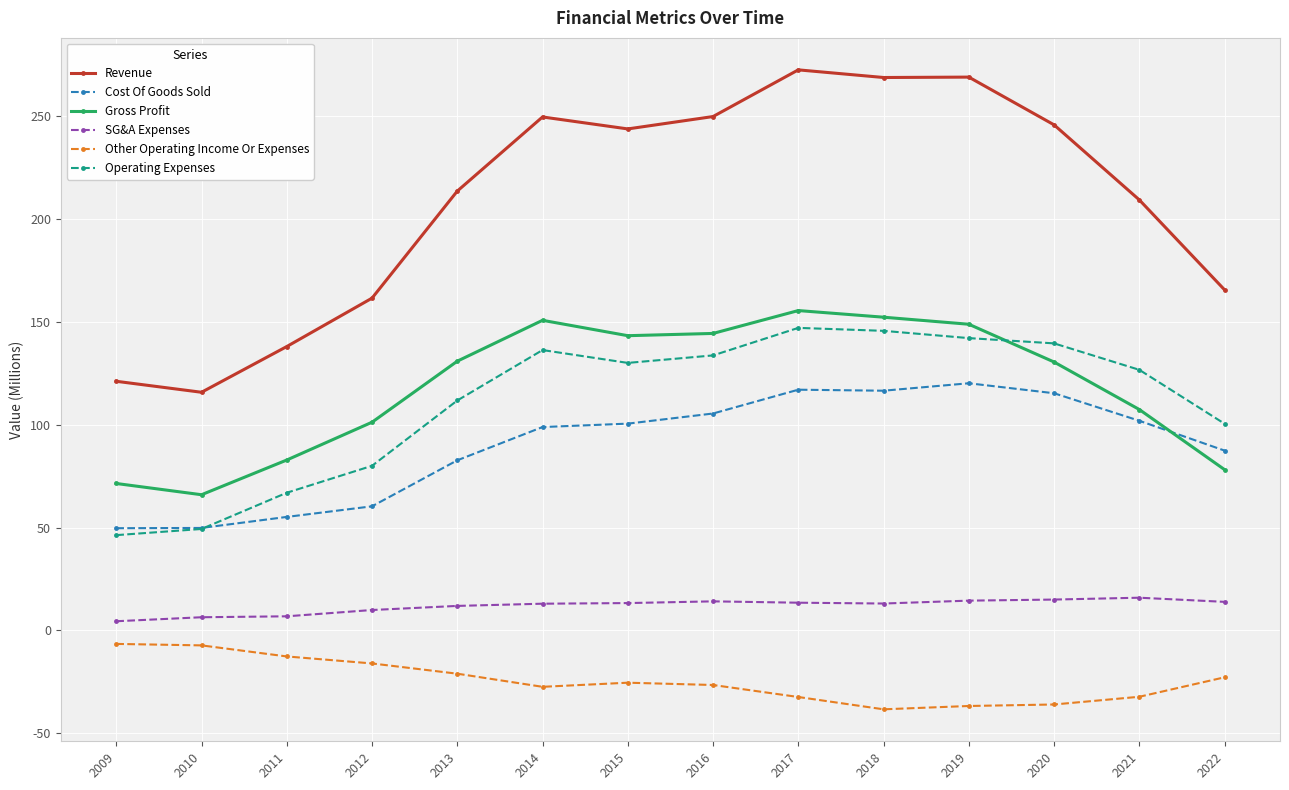

True or false: Revenue and Cost Of Goods Sold intersect in this chart.

False